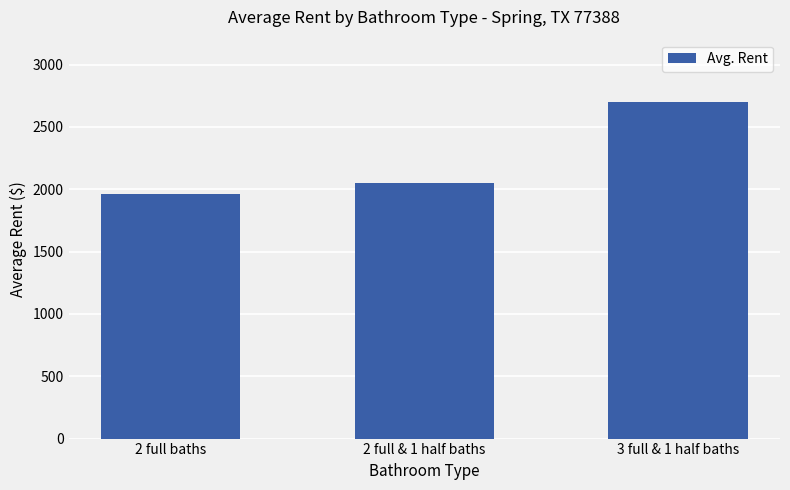

What position from the left is 2 full & 1 half baths?

2